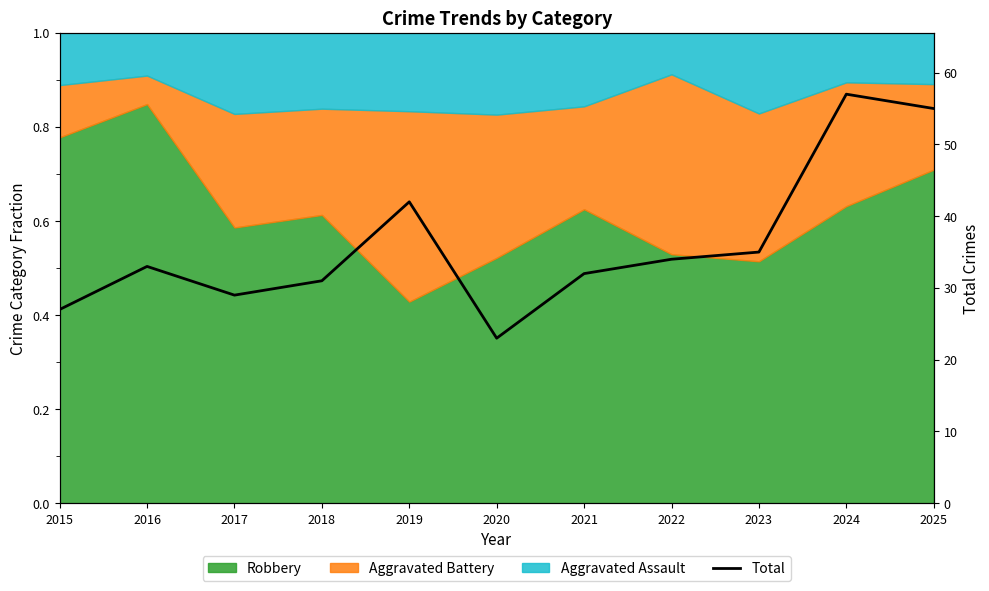

Reading left to right, list all the values displayed in this chart.

27	33	29	31	42	23	32	34	35	57	55